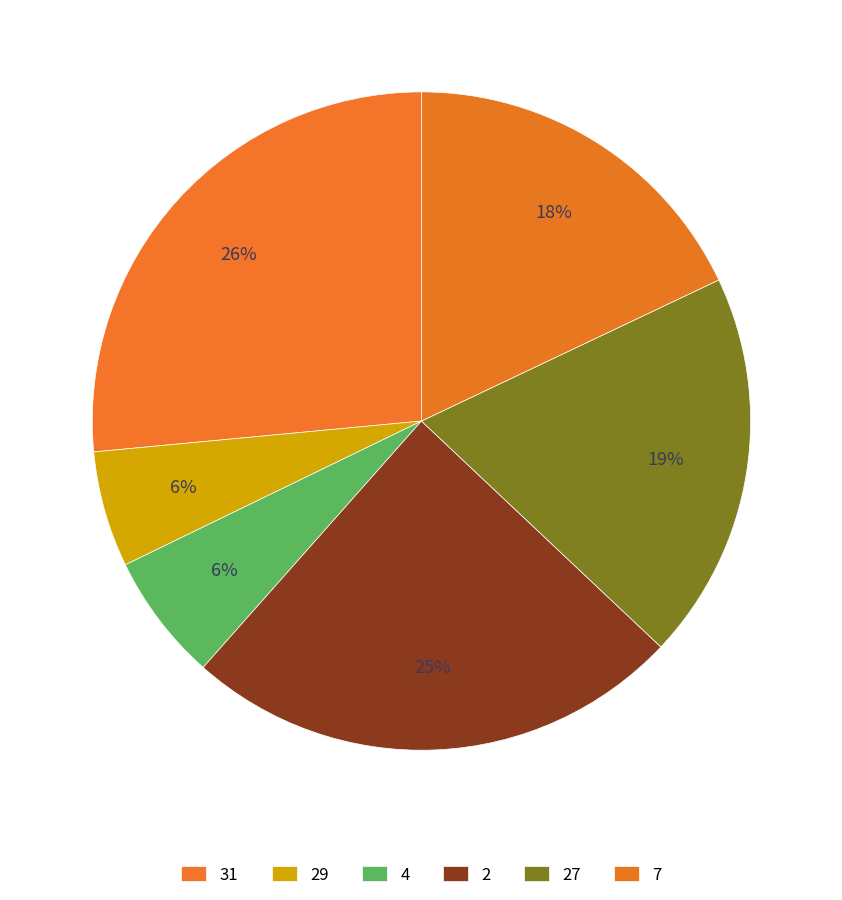

To the nearest percent, what is the average slice percentage?

17%